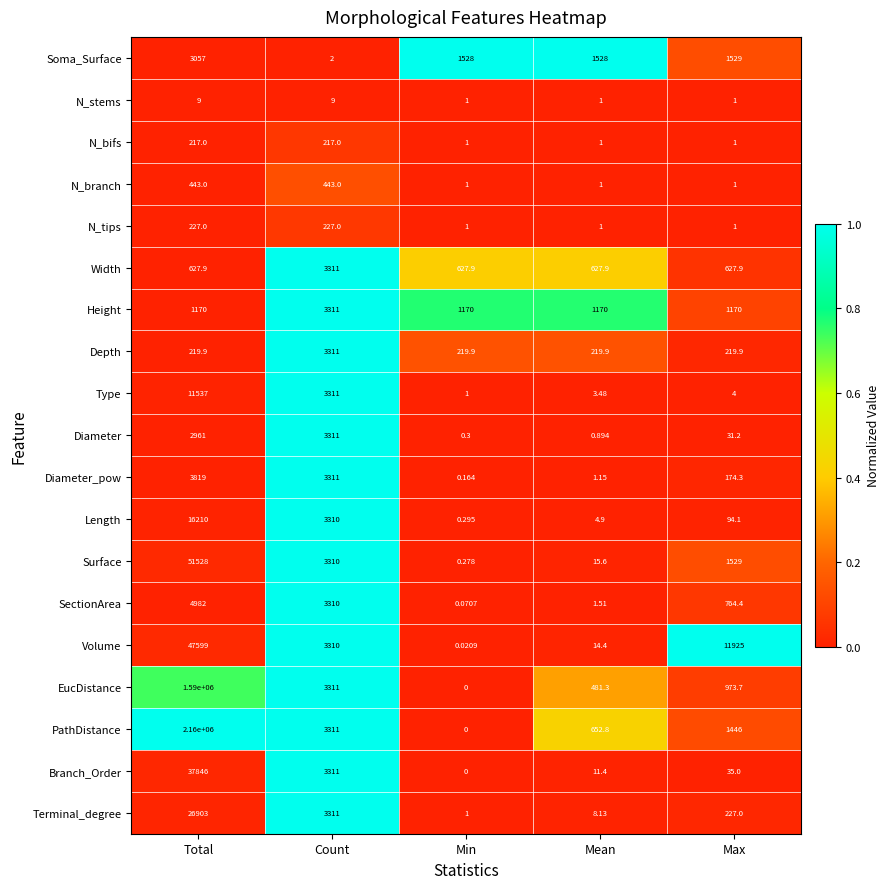

Which series changed the most between Count and Mean?

Diameter